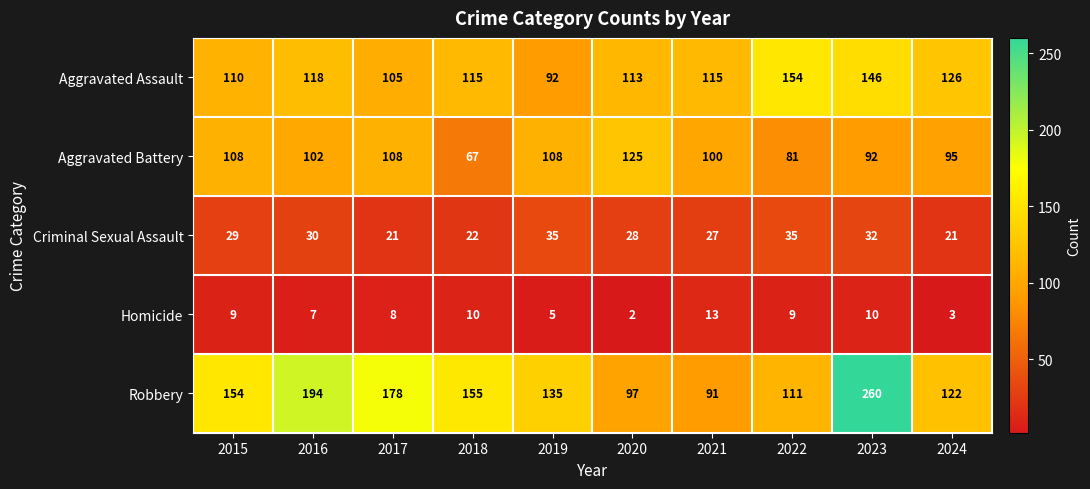

Which series has the largest total across all categories?

Robbery